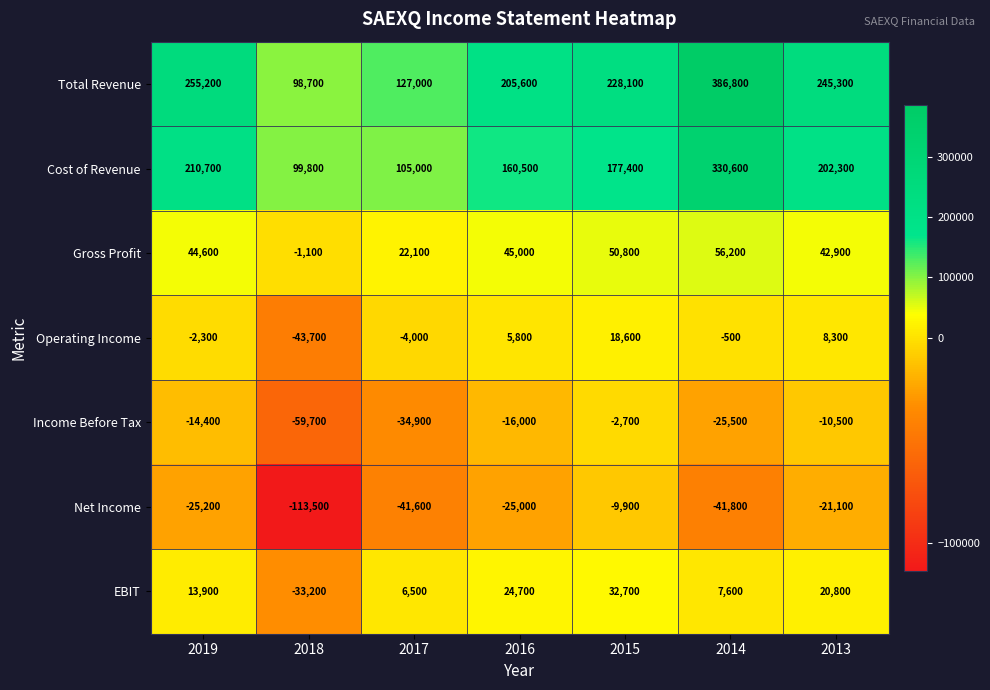

Rank the series by their maximum value, from highest to lowest.

Total Revenue, Cost of Revenue, Gross Profit, EBIT, Operating Income, Income Before Tax, Net Income